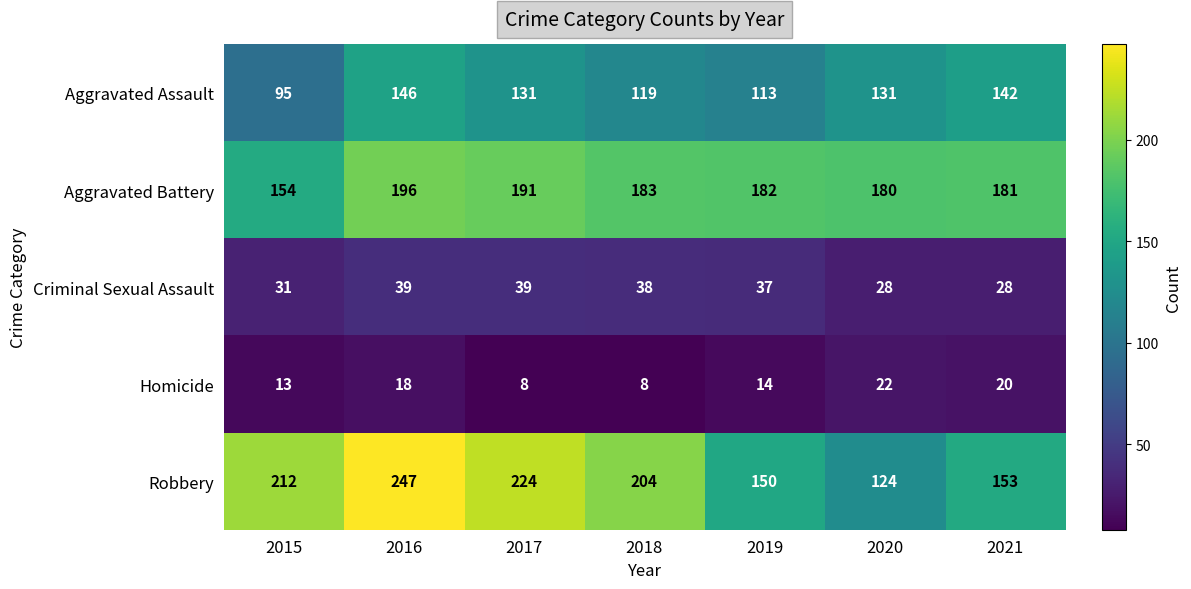

Which series has the largest range (max minus min)?

Robbery